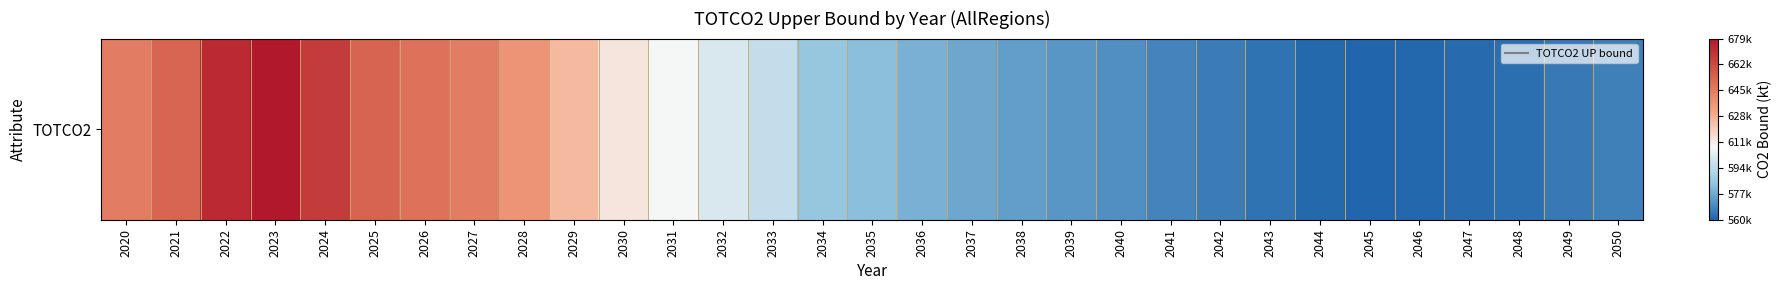

True or false: the data shows 565678.6 at 2042.

True